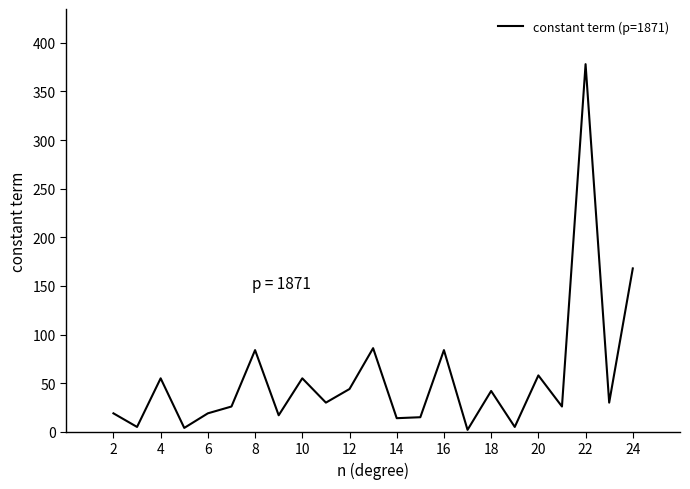

What is the greatest value displayed?

378